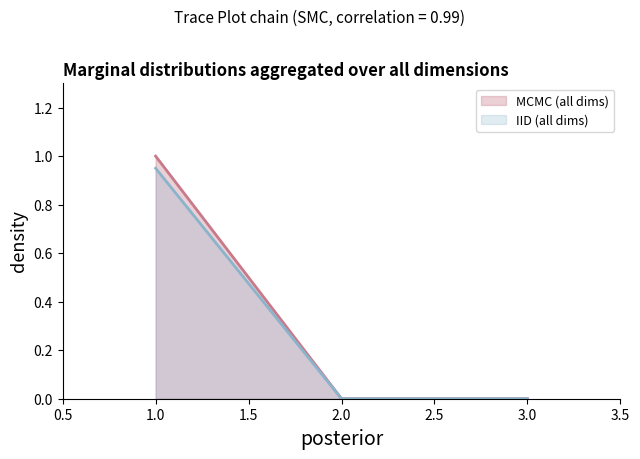

The chart shows a value of 1 at 2. True or false?

False